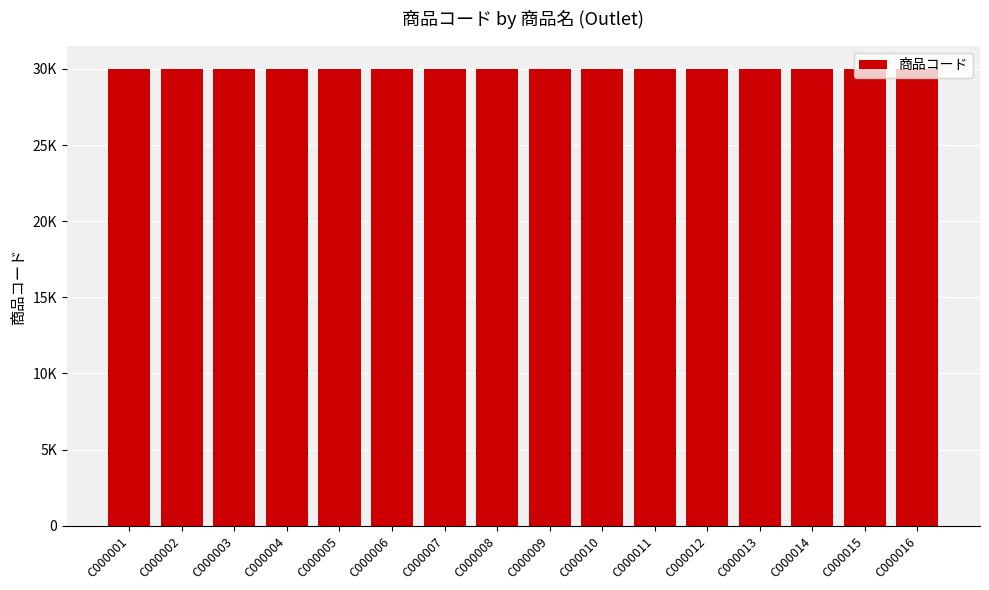

What is the difference between the maximum and minimum values?

15